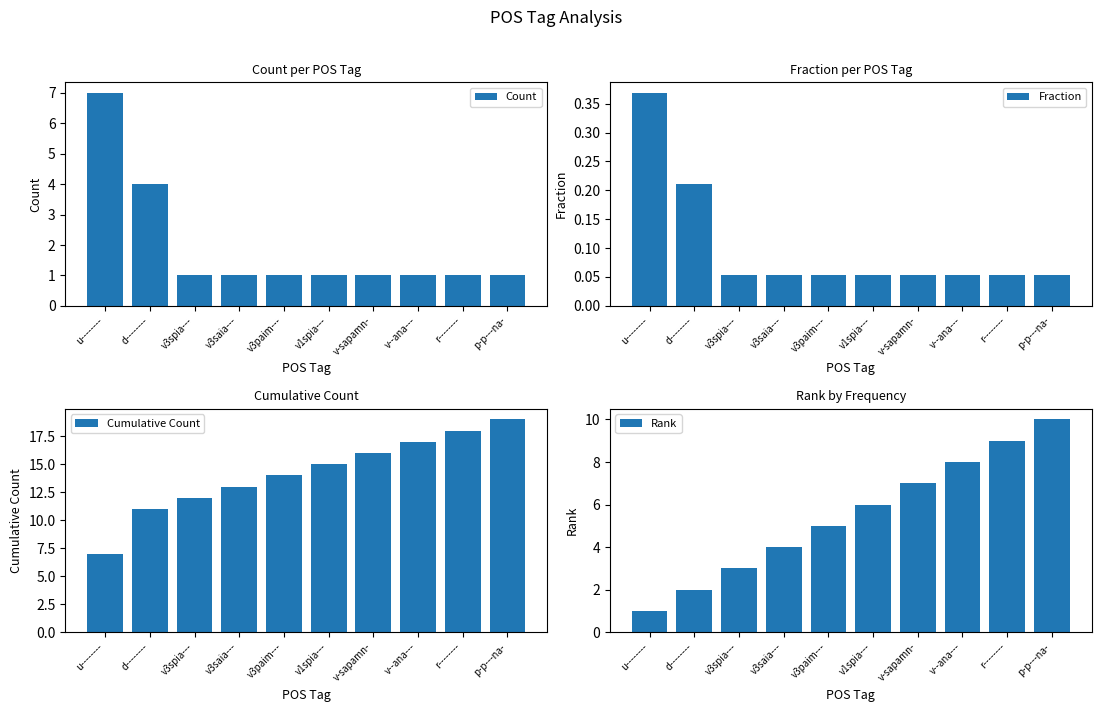

How many Count values are between 1 and 2?

8